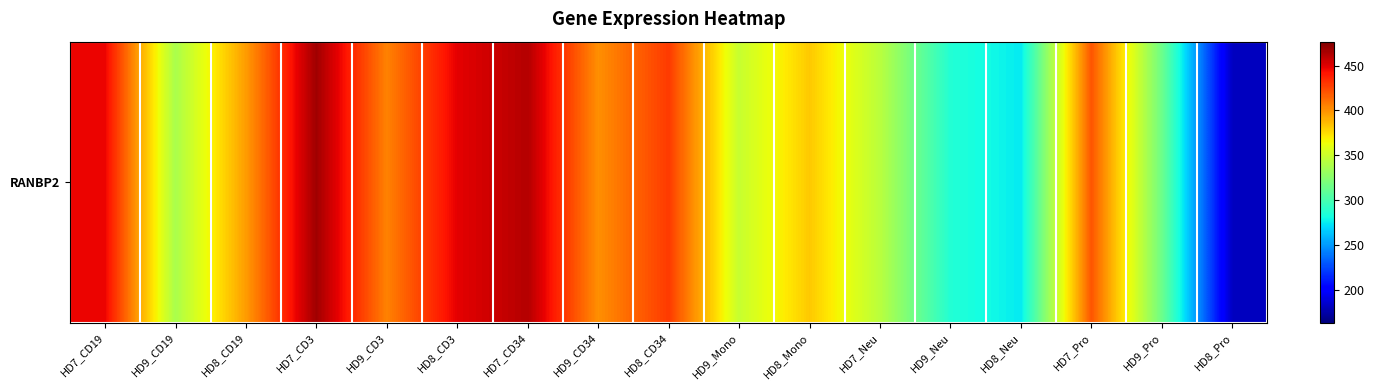

Where does the data first go above 396?

HD7_CD19